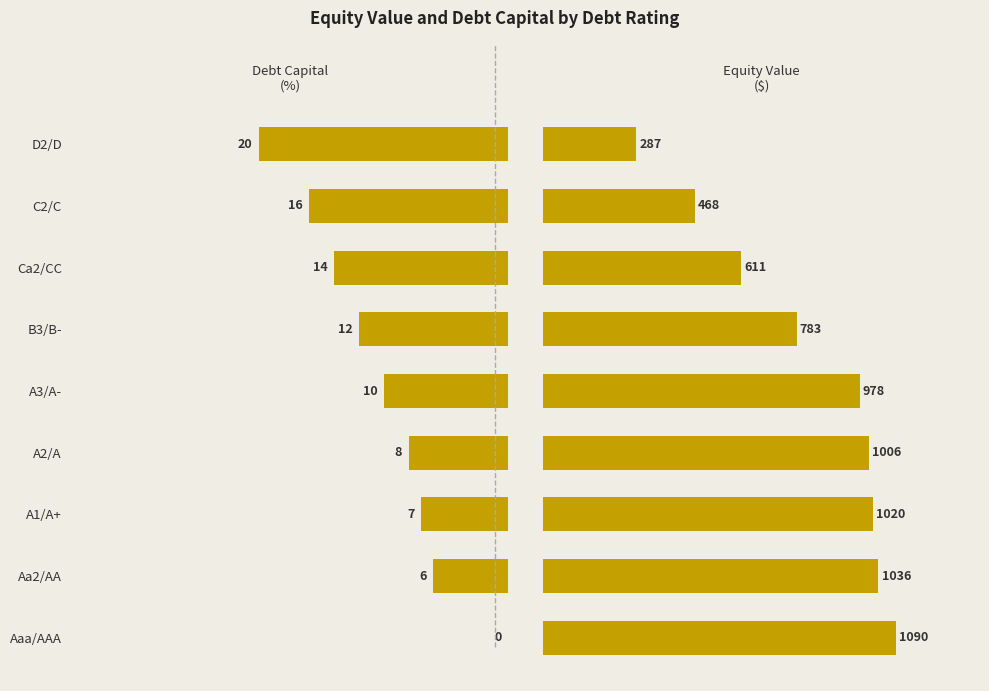

List the series in order of their overall mean, highest first.

Equity Value ($), Debt Capital (%)